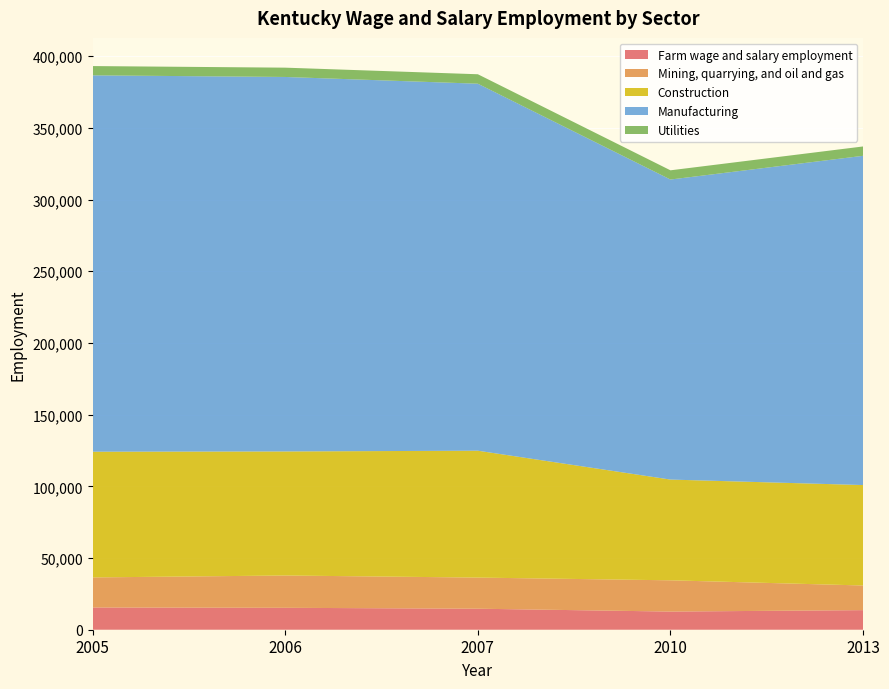

Reading right to left, list all the values displayed in this chart.

Farm wage and salary employment: 13660	12662	14655	15282	15510
Mining, quarrying, and oil and gas: 17189	21800	21712	22537	20962
Construction: 70046	70257	88480	86512	87677
Manufacturing: 229626	209255	255956	261173	262492
Utilities: 6512	6422	6590	6487	6458